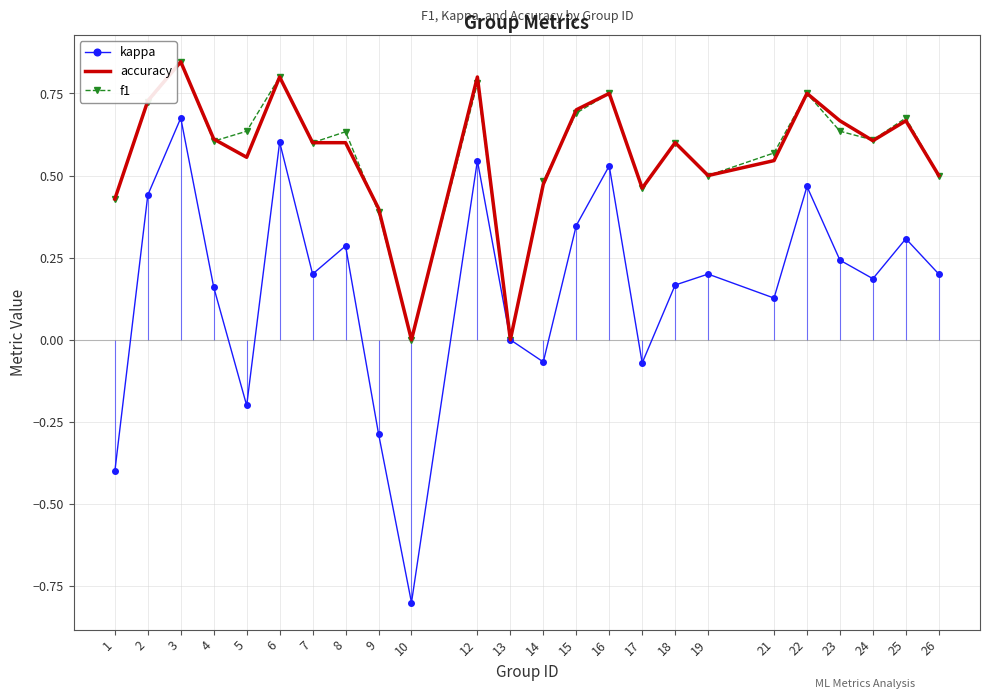

At which category does accuracy reach its first local valley?

5